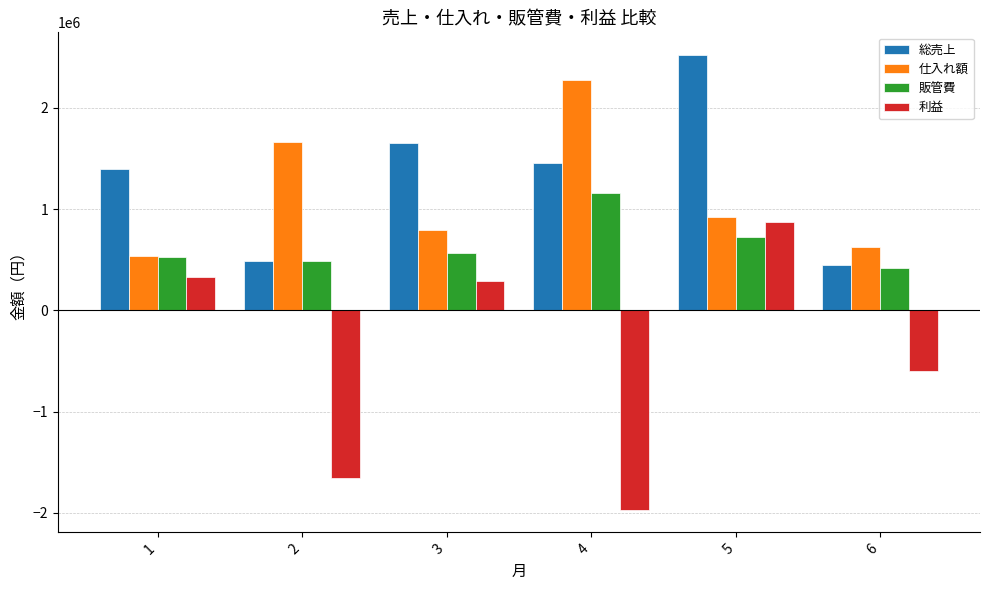

Reading right to left, what are all the values shown in this chart?

総売上: 447654.0	2520928.0	1458130.0	1649728.0	490584.0	1394762.0
仕入れ額: 623762.0	923575.0	2270855.0	796797.0	1660438.0	532672.0
販管費: 418589.4	726341.0	1155174.7	567018.0	489107.2	531341.4
利益: -594697.4	871012.0	-1967899.7	285913.0	-1658961.2	330748.6